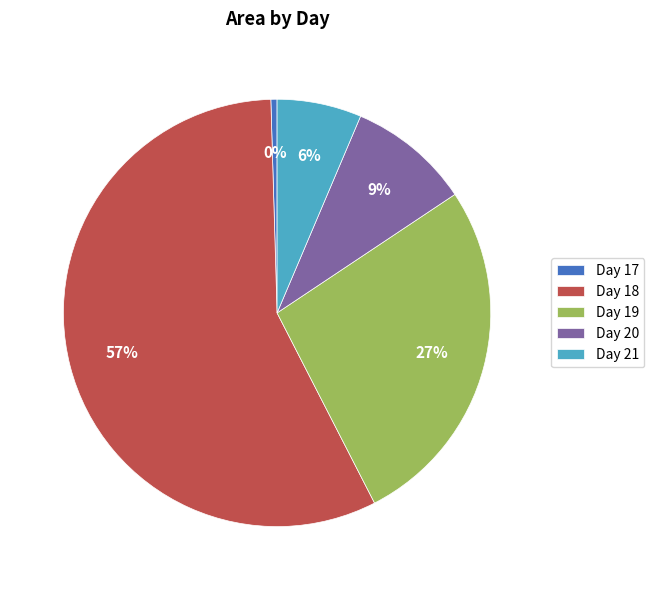

Is it true that Day 17 is 0% of the pie?

True